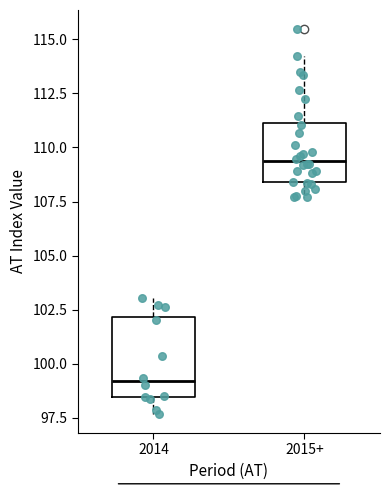

Reading left to right, read every box against the y-axis: the position of its median line, the range the box covers, and the ends of its whiskers. The values are not printed on the chart, so give them approximately, as read against the axis.

2014: median 99.0, box 98.5 to 102.0, whiskers 97.5 to 103.0
2015+: median 109.5, box 108.5 to 111.0, whiskers 107.5 to 114.0